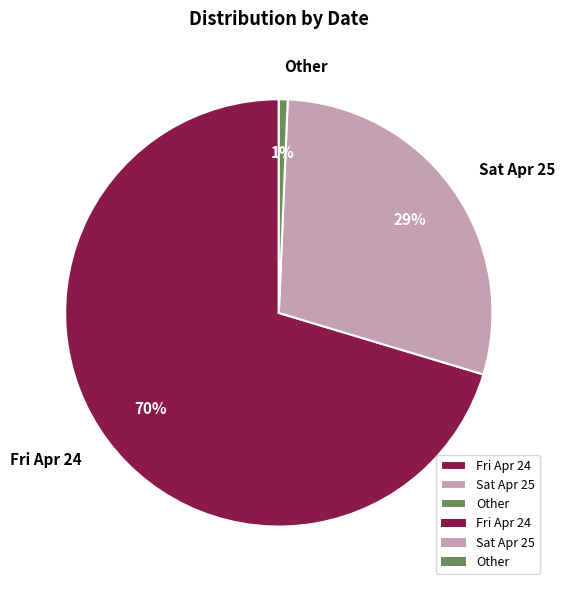

Is the sum of Sat Apr 25 and Fri Apr 24 greater than half?

Yes